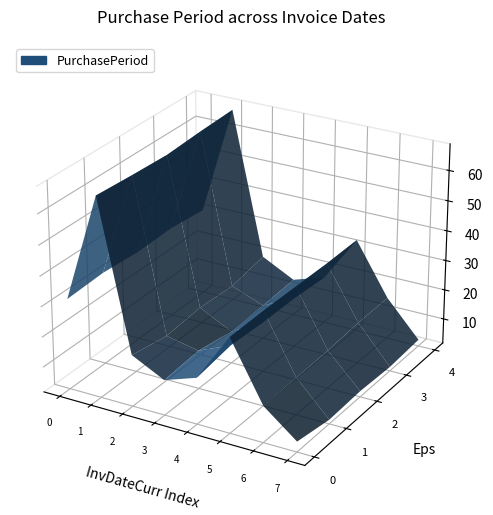

Reading left to right, list all the values displayed in this chart.

2017-06-20=32	2017-08-25=66	2017-09-12=18	2017-09-25=13	2017-10-13=18	2017-11-16=34	2017-12-01=15	2017-12-05=4